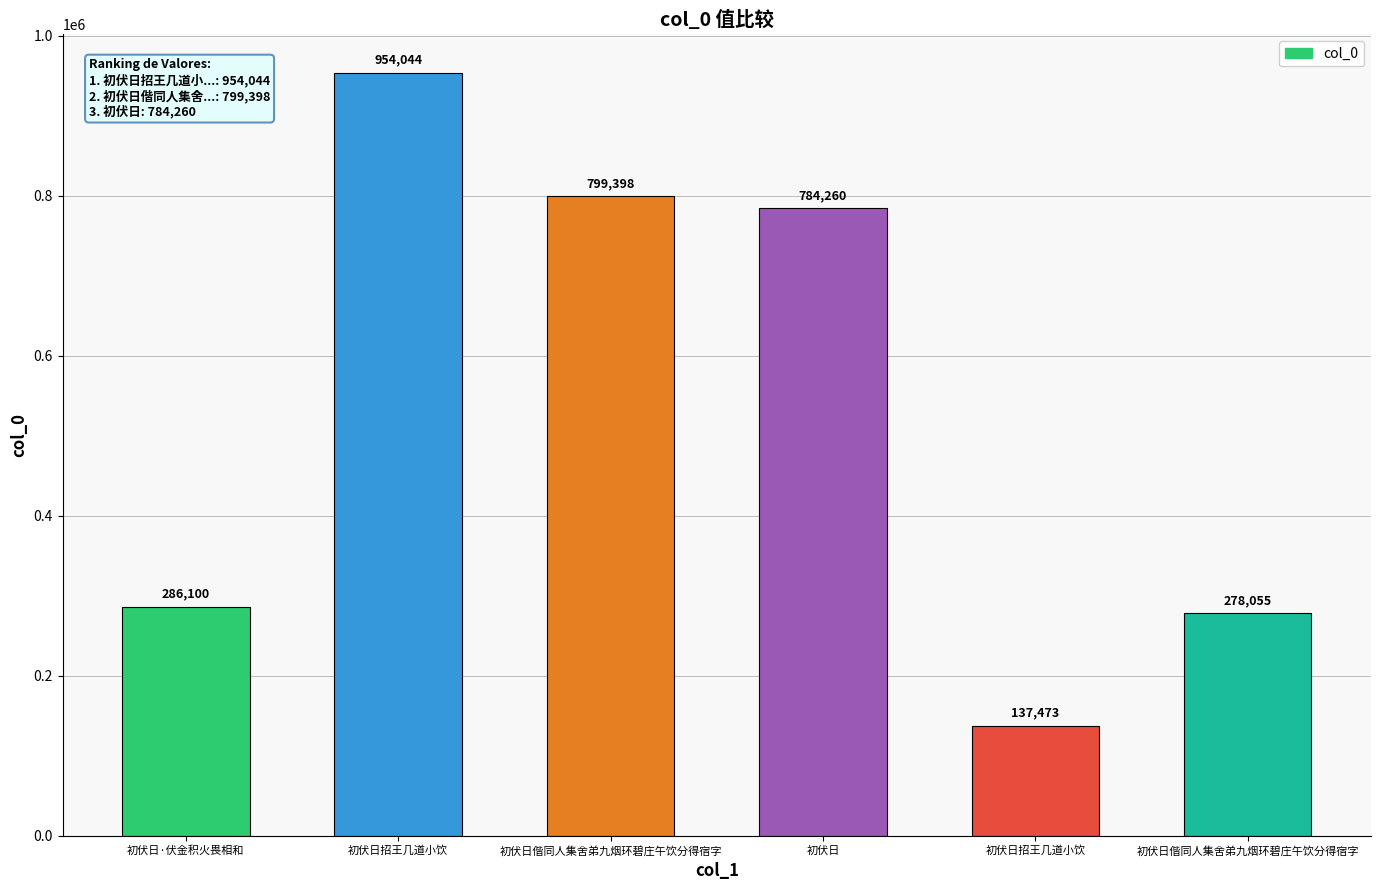

Reading right to left, transcribe all the data shown in this chart.

初伏日偕同人集舍弟九烟环碧庄午饮分得宿字=278055	初伏日招王几道小饮=137473	初伏日=784260	初伏日偕同人集舍弟九烟环碧庄午饮分得宿字=799398	初伏日招王几道小饮=954044	初伏日·伏金积火畏相和=286100